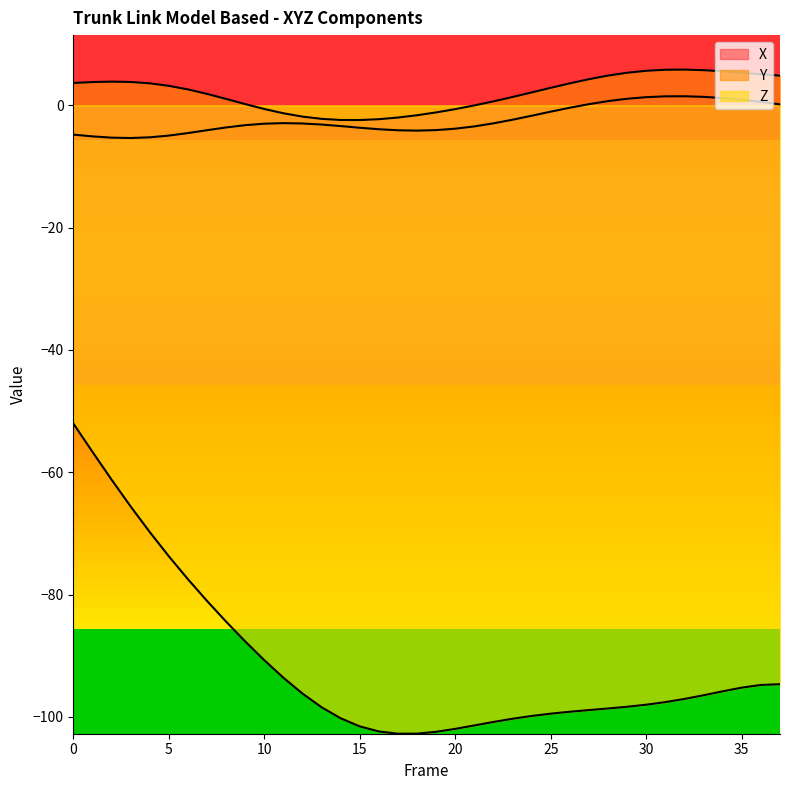

At which category does the chart reach its minimum across all series?

17